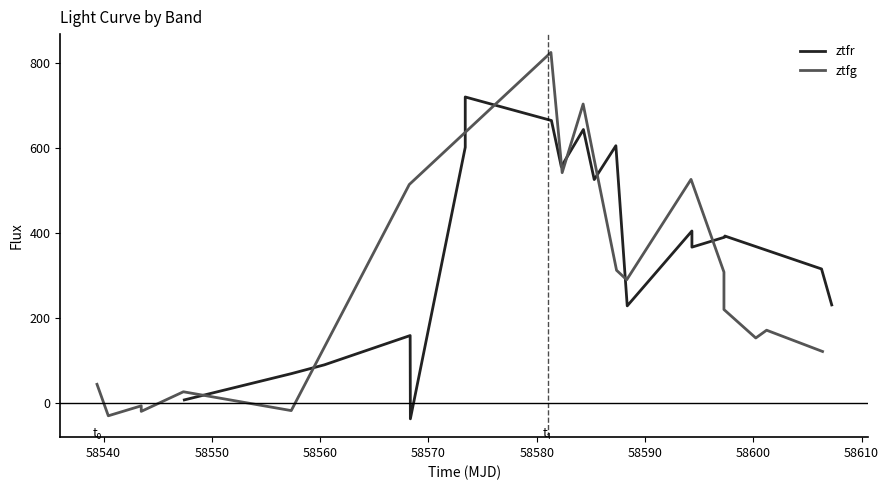

Rank the series by their maximum value, from lowest to highest.

ztfr, ztfg